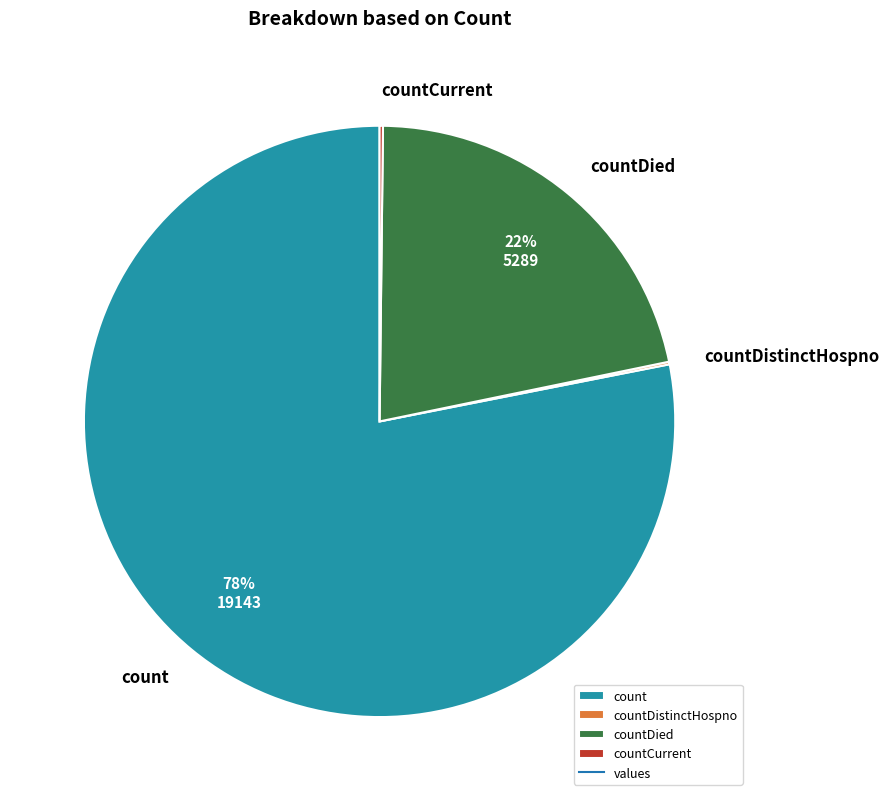

To the nearest percent, what is the difference between the largest and smallest slice percentages?

78%